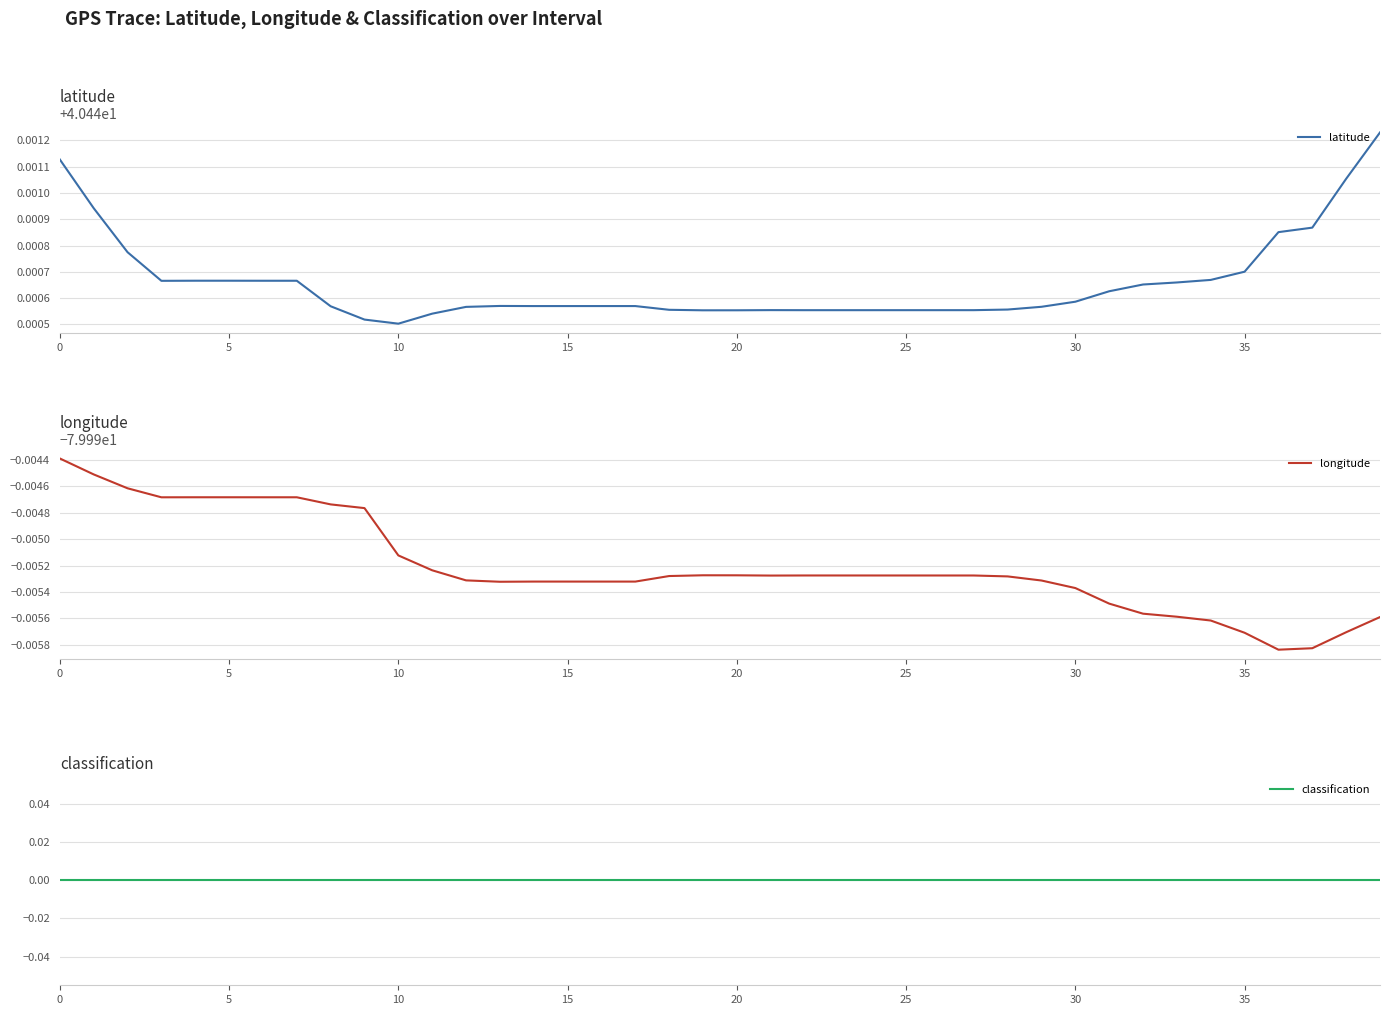

Is it true that longitude equals -125.7 at 40?

False